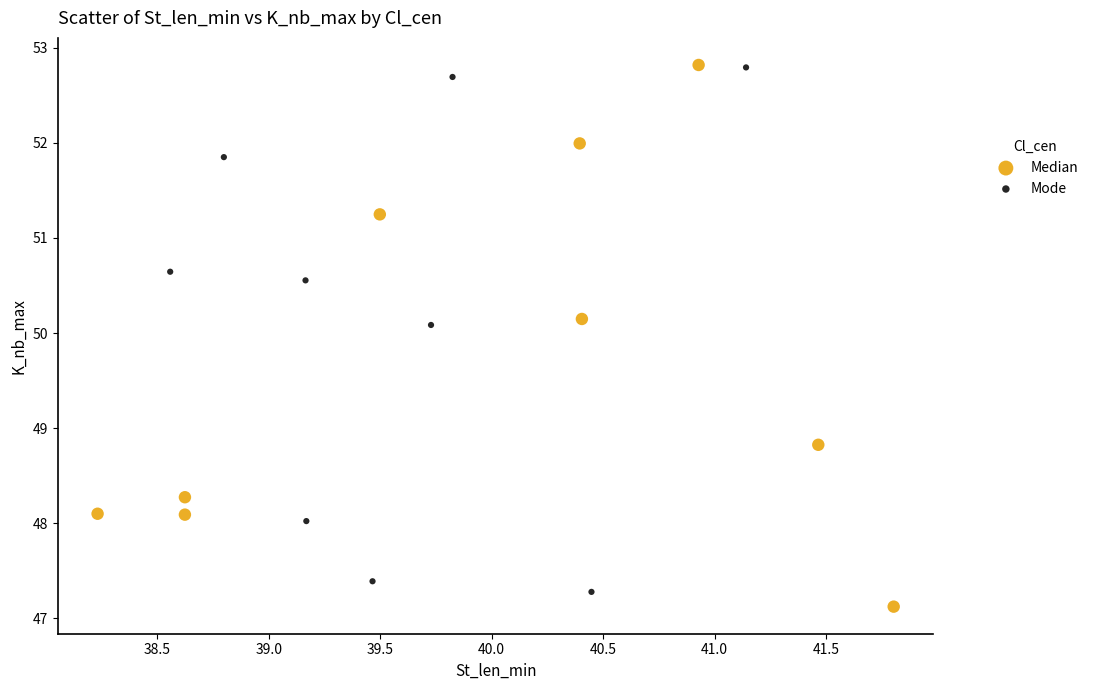

Which series has the widest spread of Y values?

Median